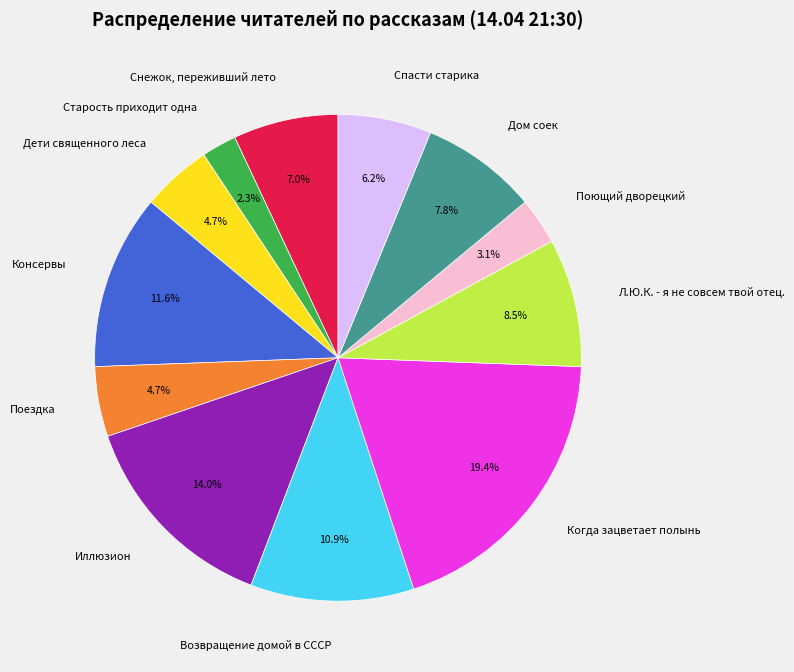

Approximately how many times larger is the value at Дети священного леса compared to Снежок, переживший лето?

0.7